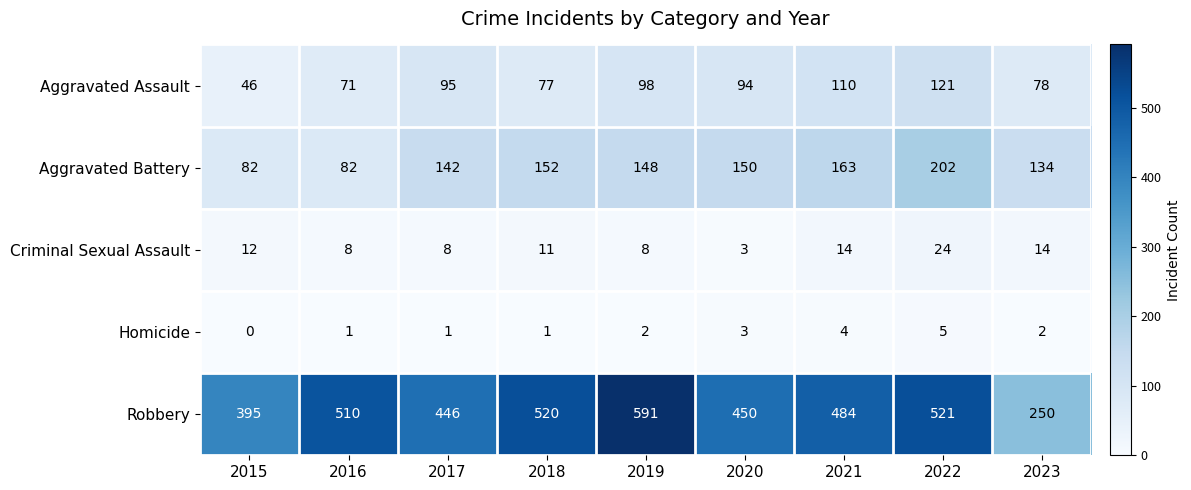

At how many categories does at least one series exceed 0?

9